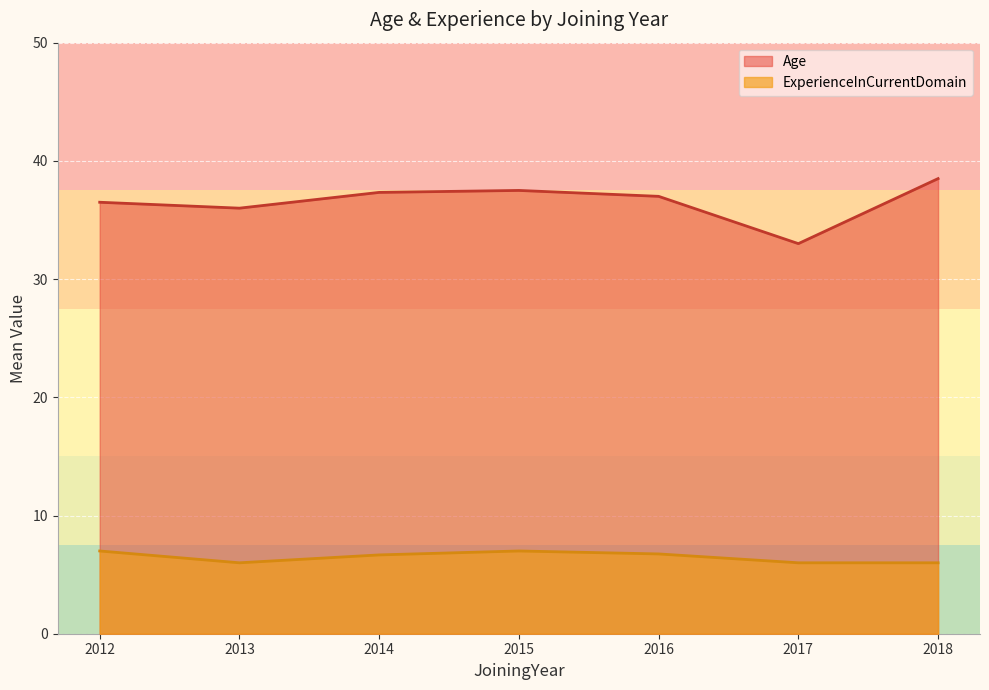

What is the minimum value shown in the chart?

6.0